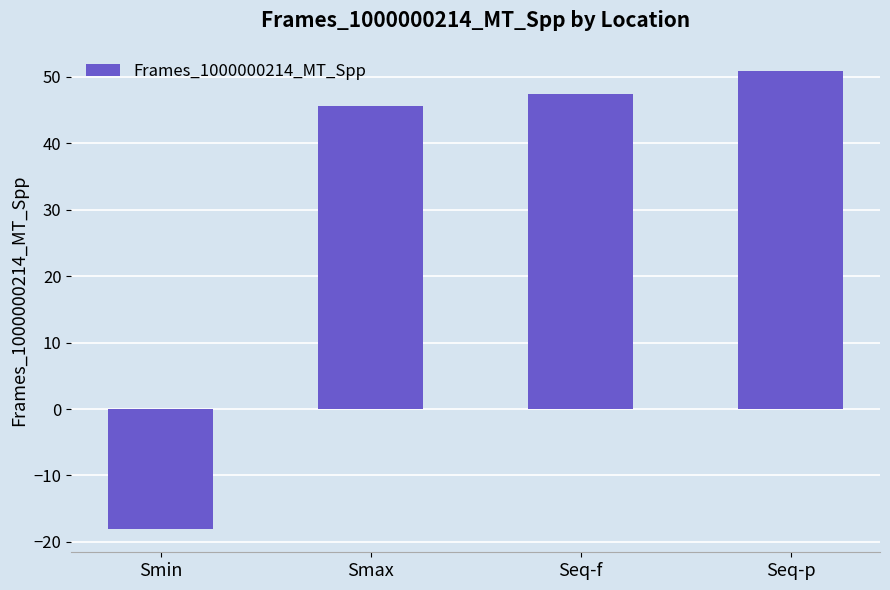

Reading left to right, transcribe all the data shown in this chart.

-18.1	45.7	47.4	50.9